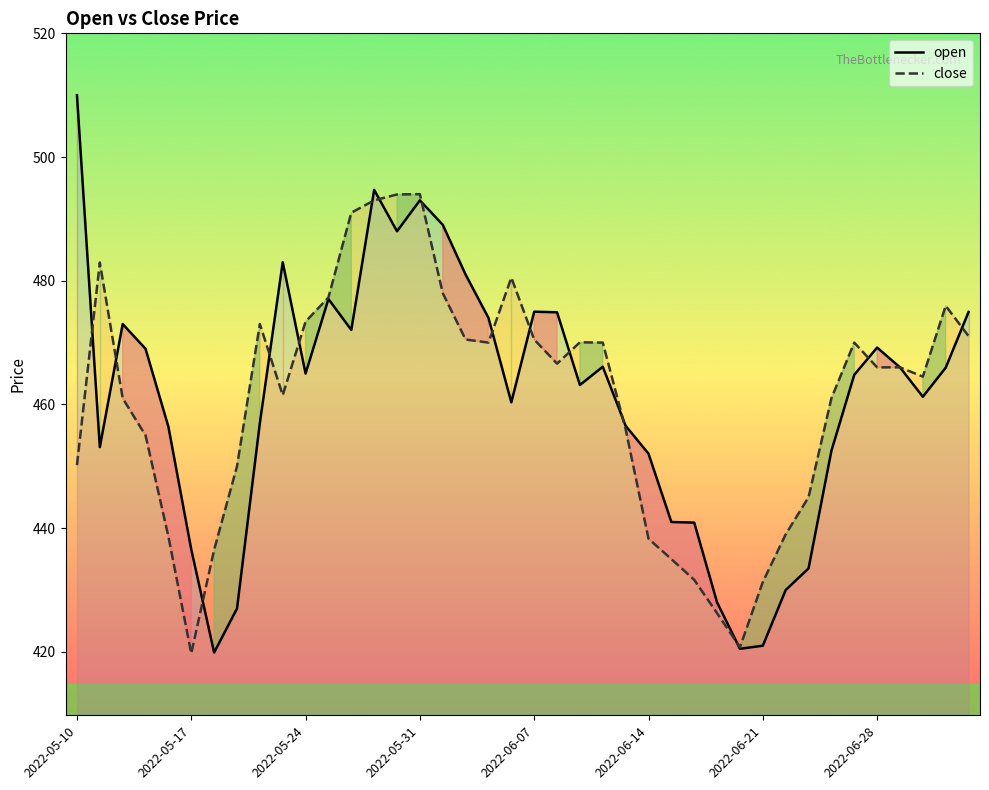

The value of open at 19 is 460.4. True or false?

True